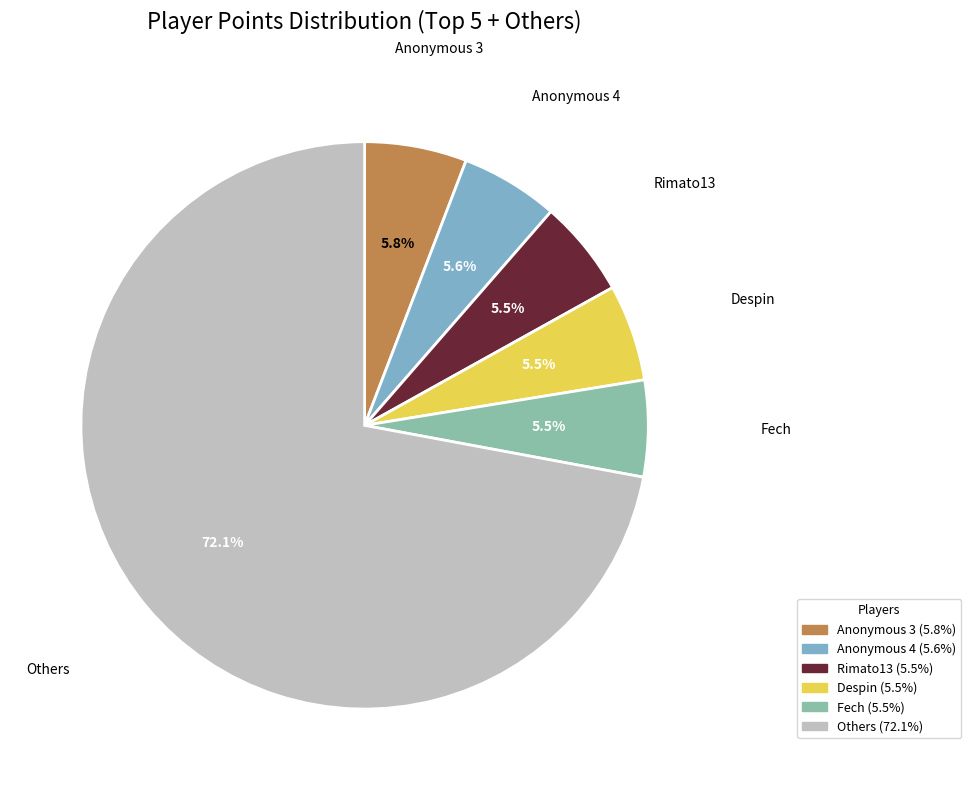

What is the majority slice?

Others